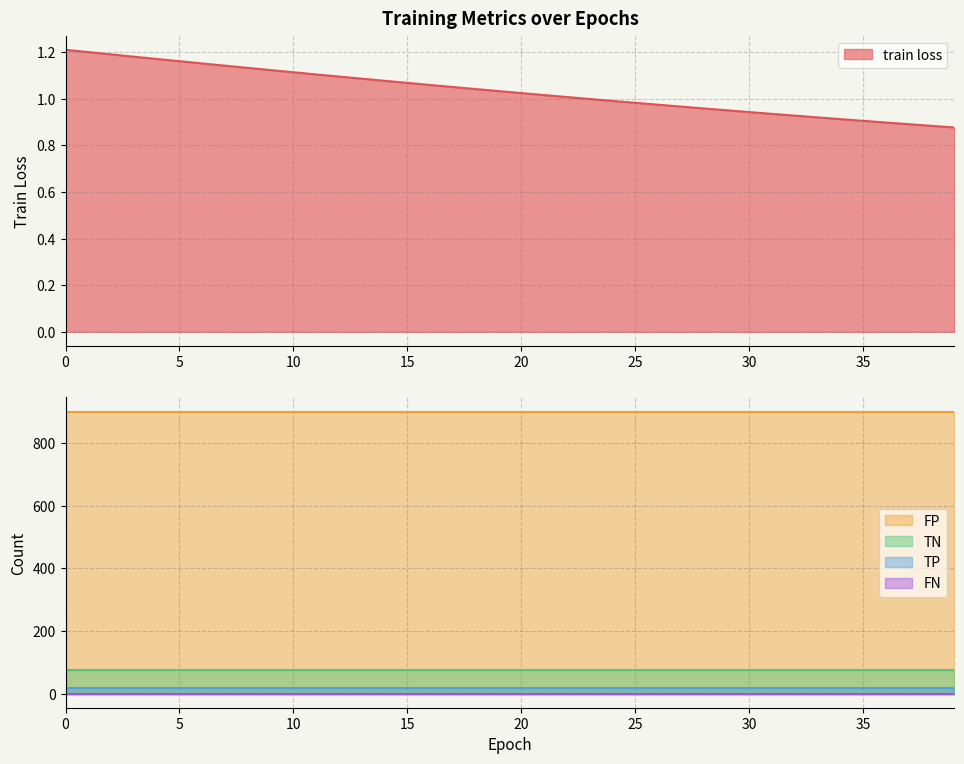

Is it true that TP equals 17.0 at 12?

True